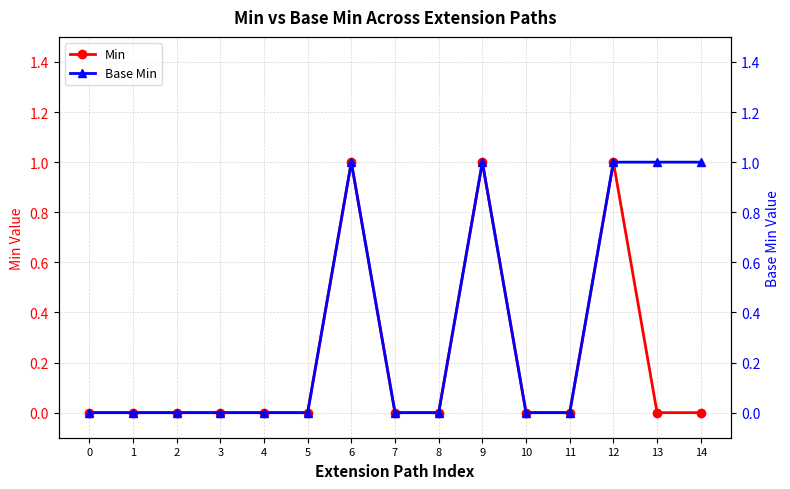

Is it true that Min equals 0 at 11?

True